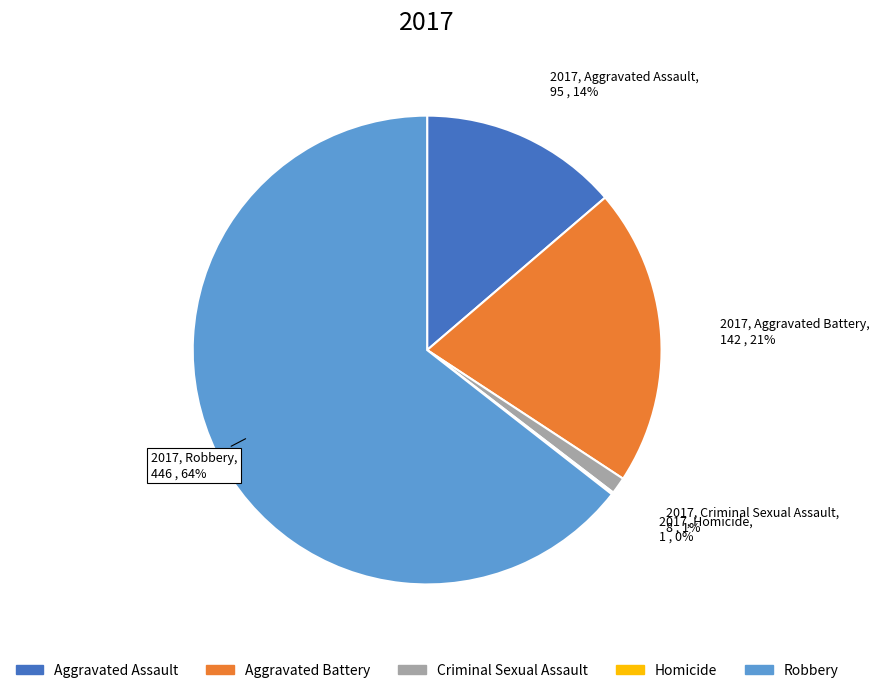

Is it true that Robbery is 64% of the pie?

True